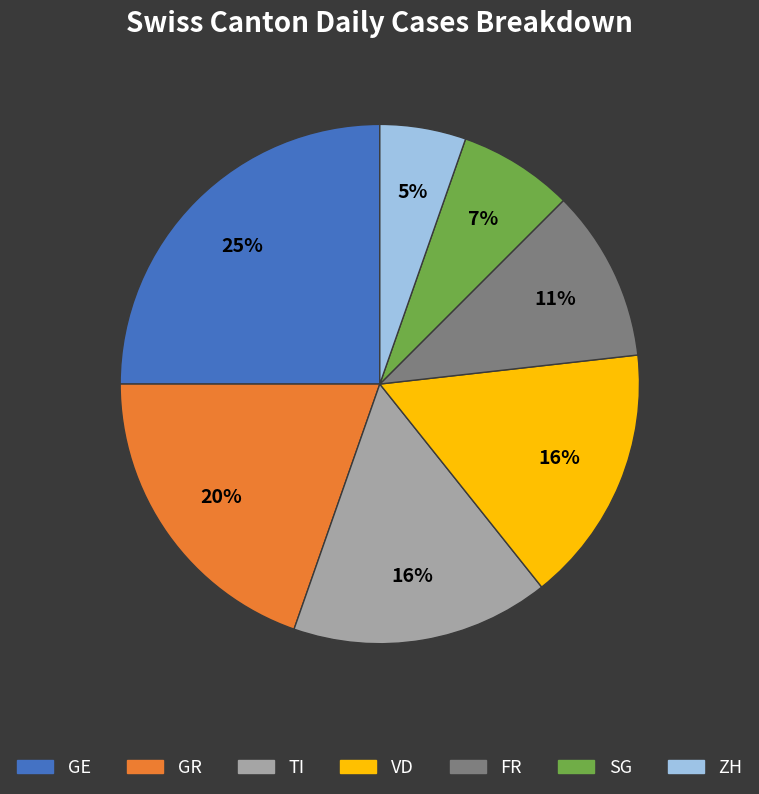

To the nearest percent, what is the combined percentage of TI and ZH?

21%